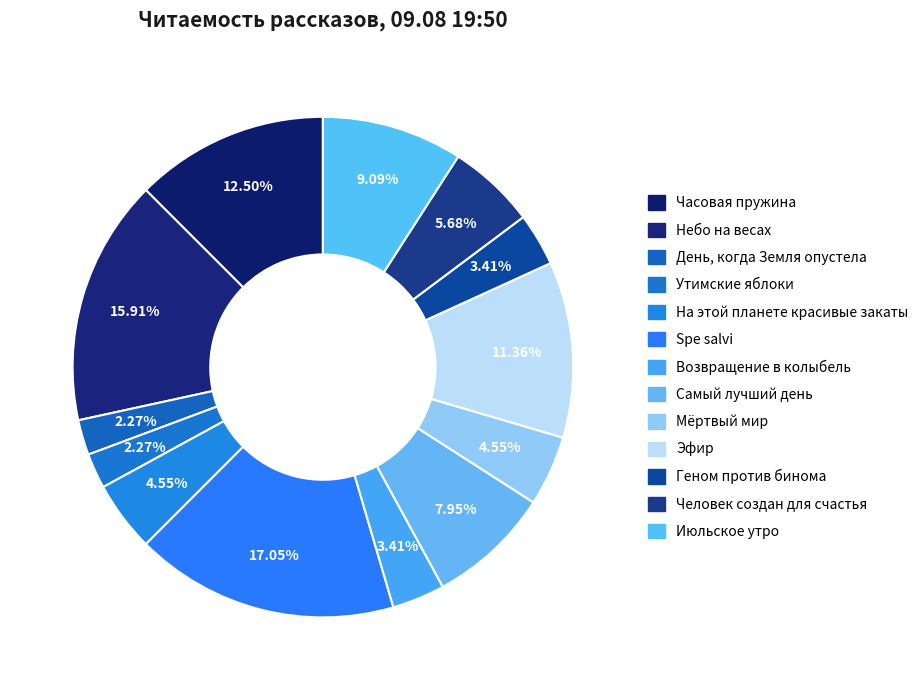

Does any single category account for the majority?

No